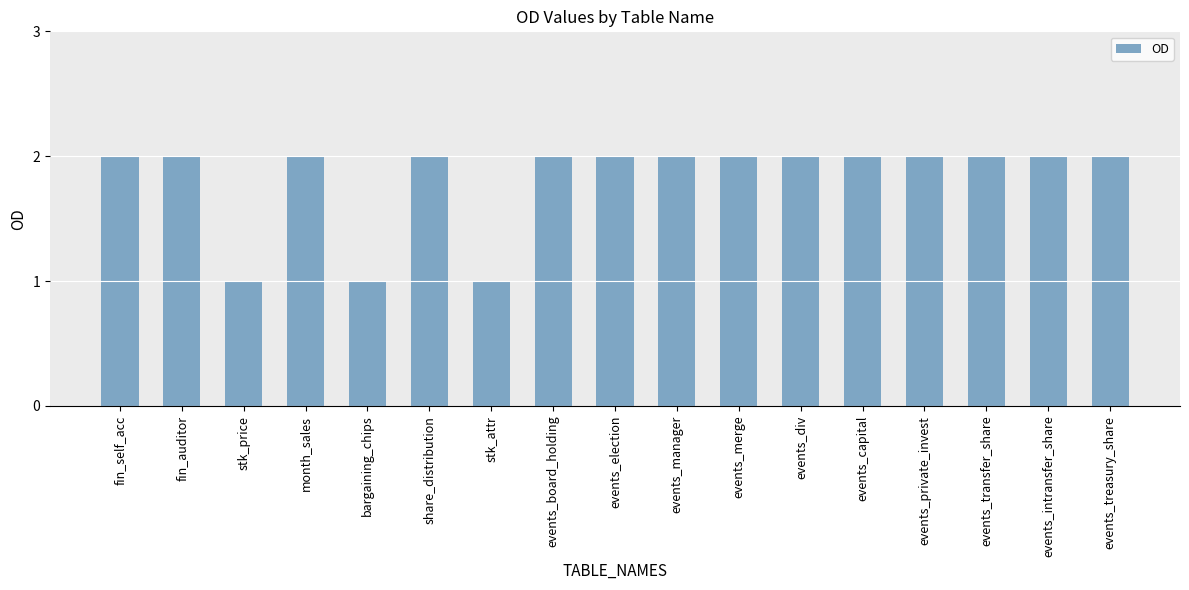

What is the ratio of the value at events_transfer_share to the value at fin_auditor?

1.0